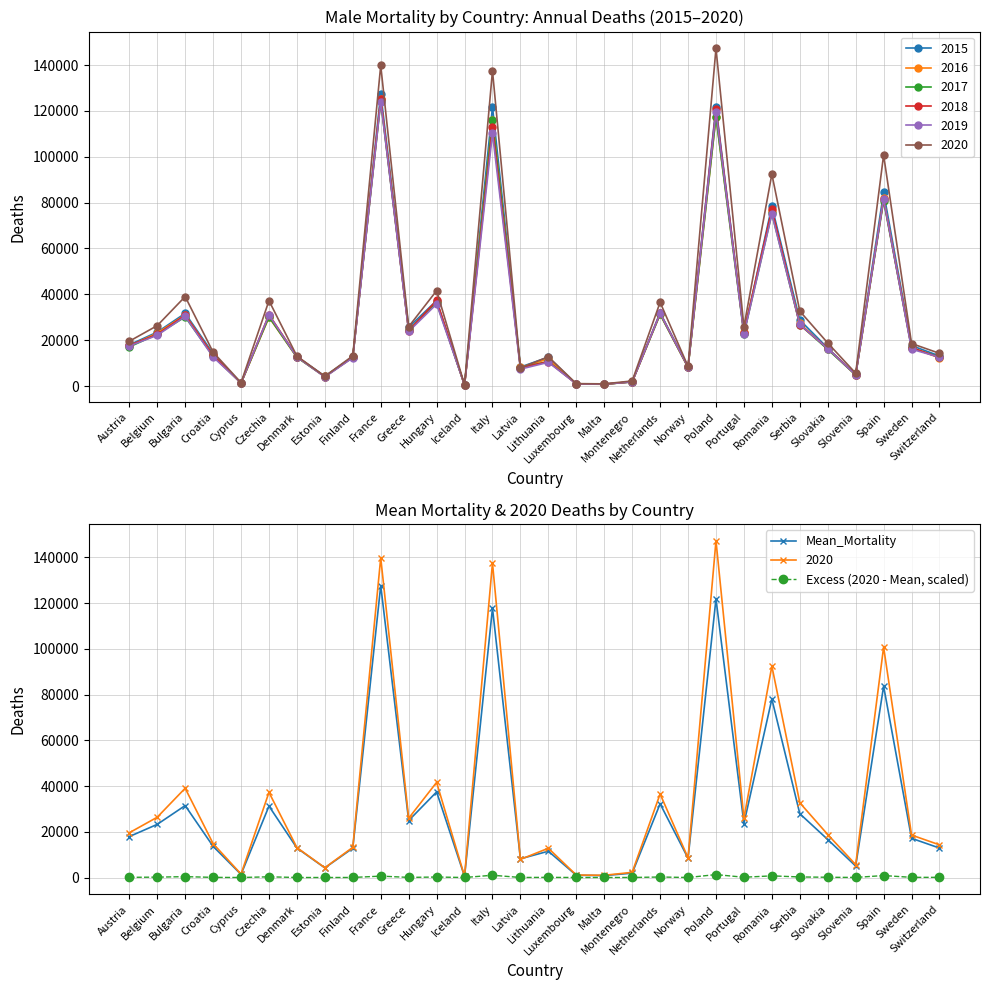

What is the smallest value displayed?

2.8